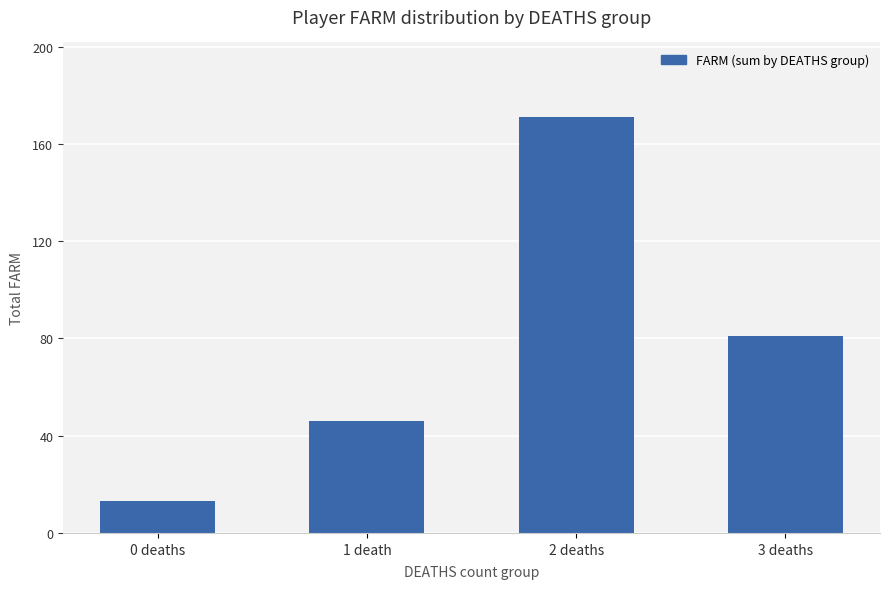

Reading left to right, extract all data points from this chart.

13	46	171	81